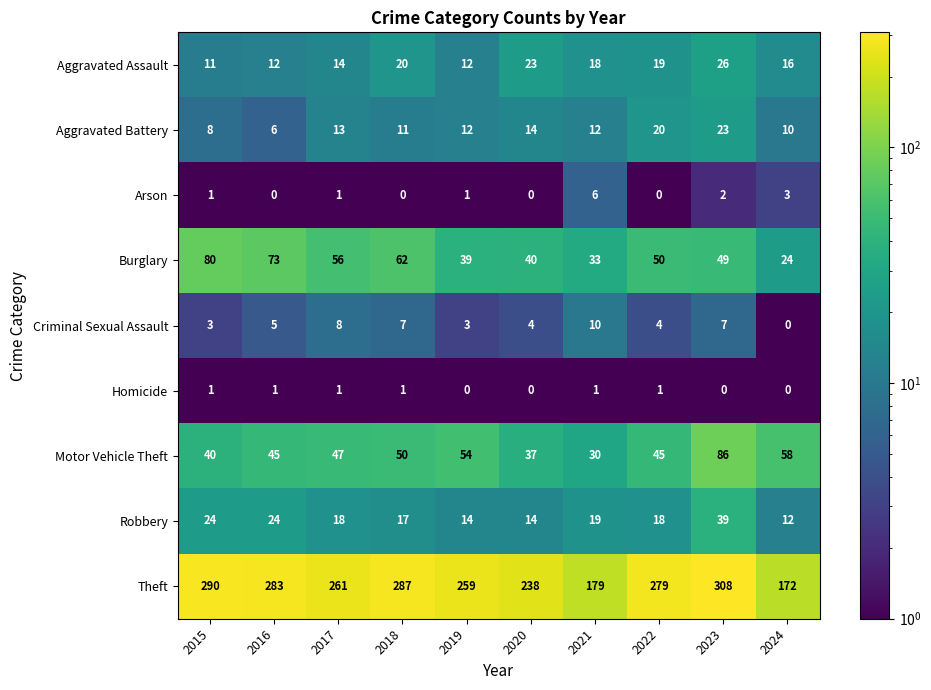

At which label does Aggravated Battery first exceed 12?

2017